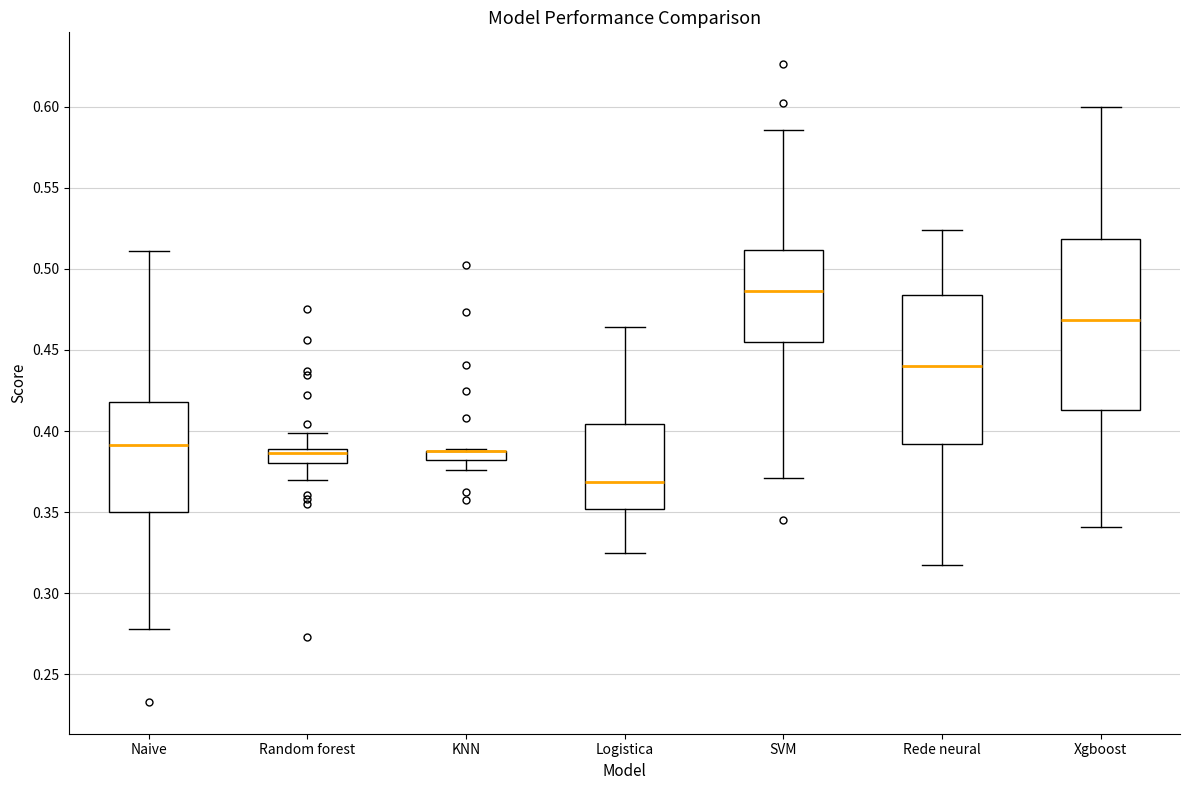

Where does the lower whisker of the box for Rede neural end on the y-axis? The values are not printed on the chart, so give them approximately, as read against the axis.

0.315